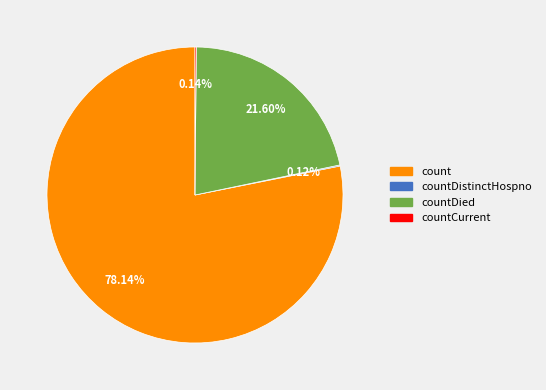

Does any single category account for the majority?

Yes